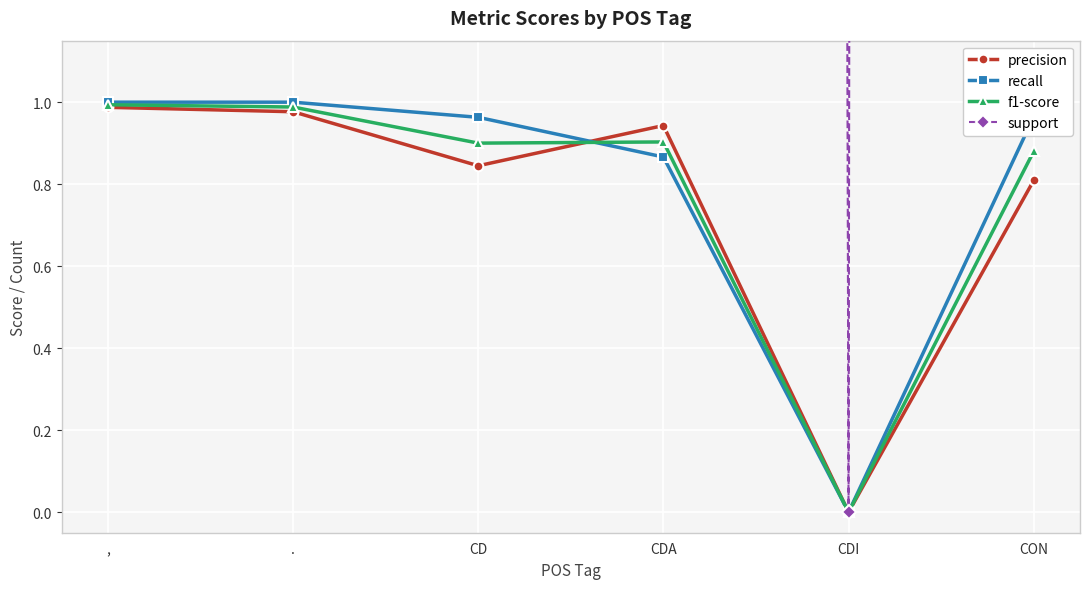

What is the total value across all series at .?

296.0